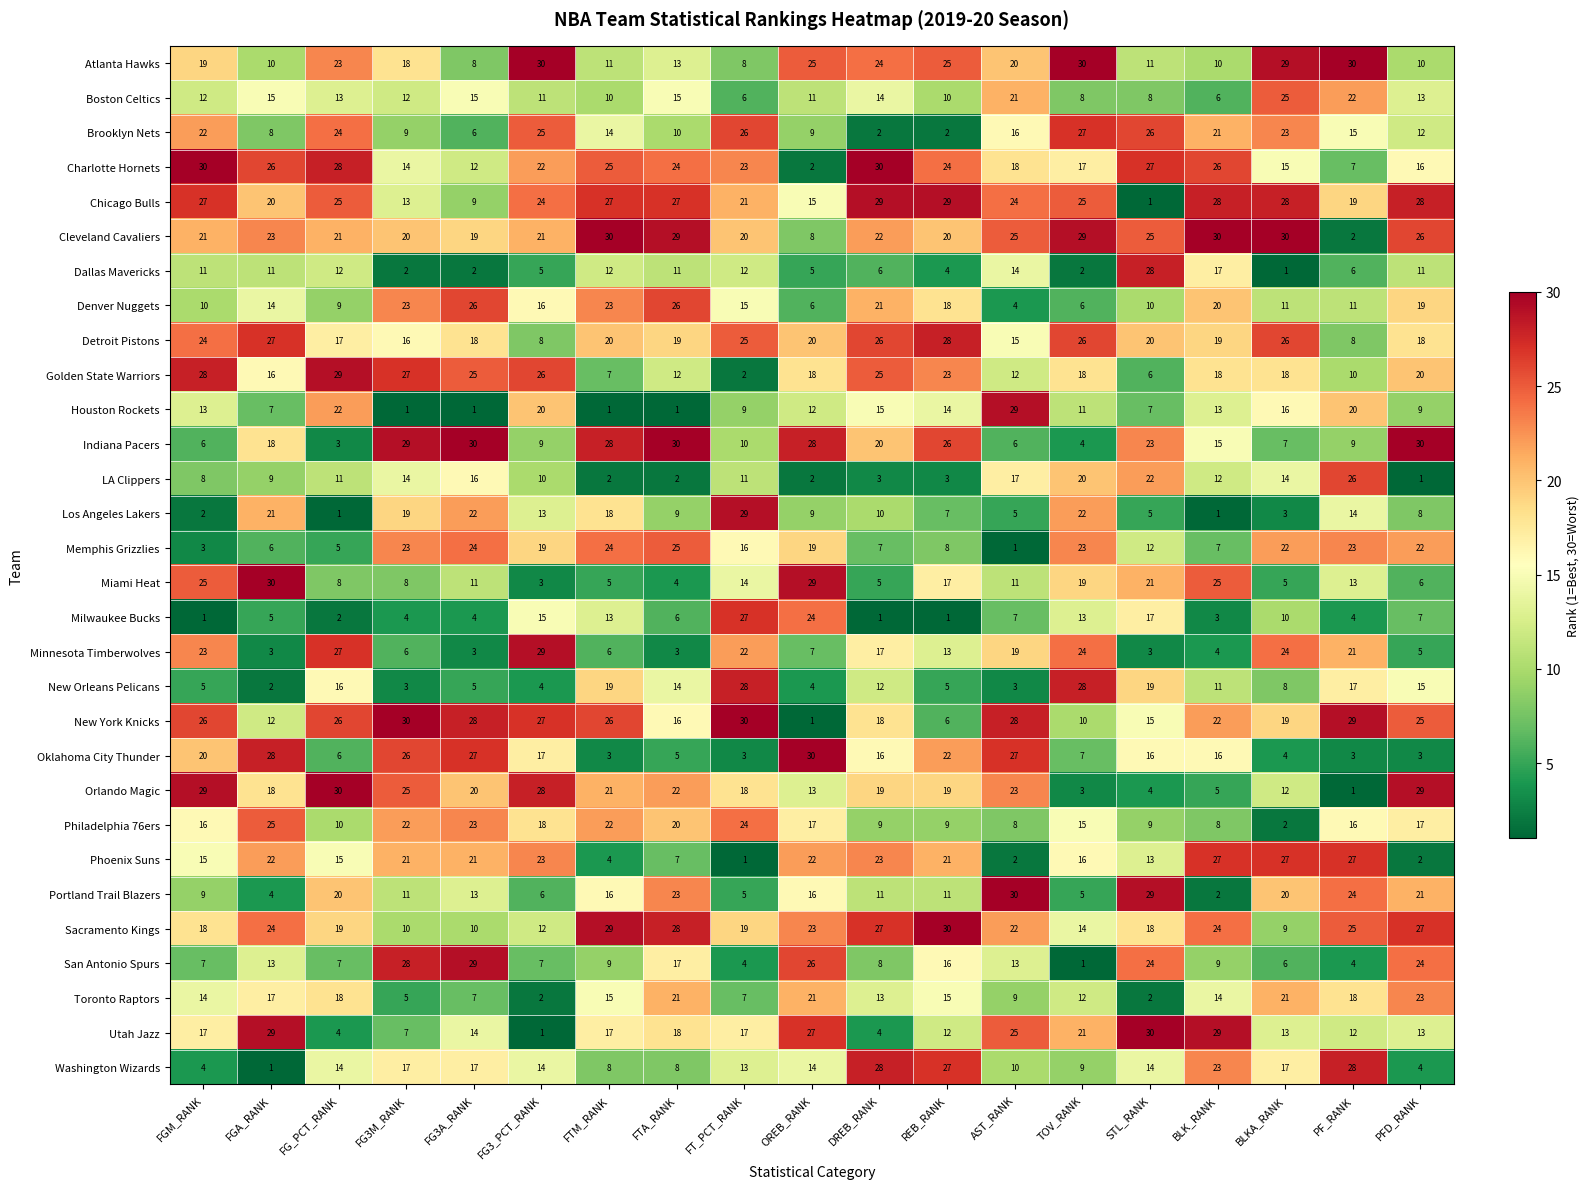

At which label does Memphis Grizzlies reach its peak?

FTA_RANK